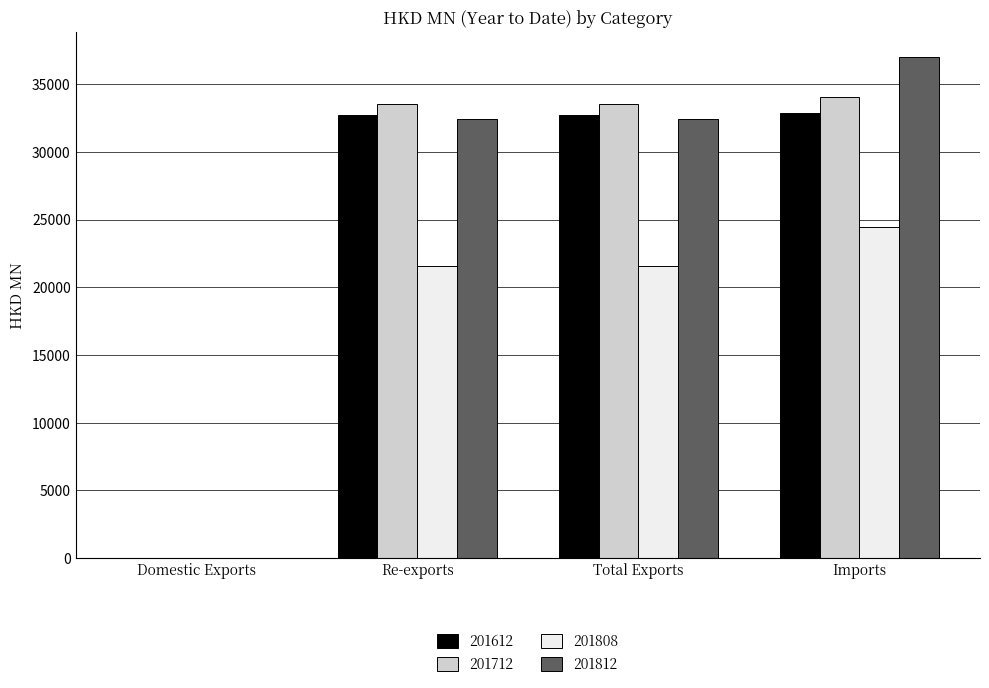

Is it true that 201612 equals 45042.3 at Imports?

False